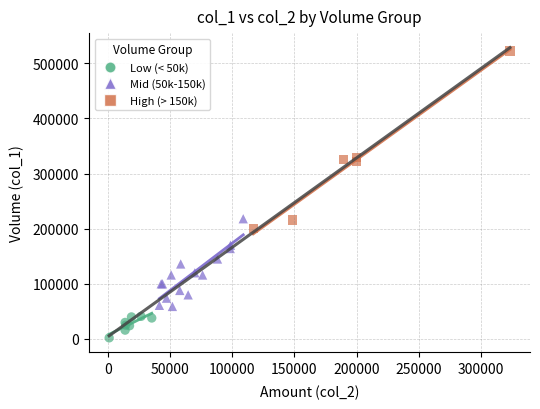

Which series reaches the maximum Y coordinate?

High (> 150k)